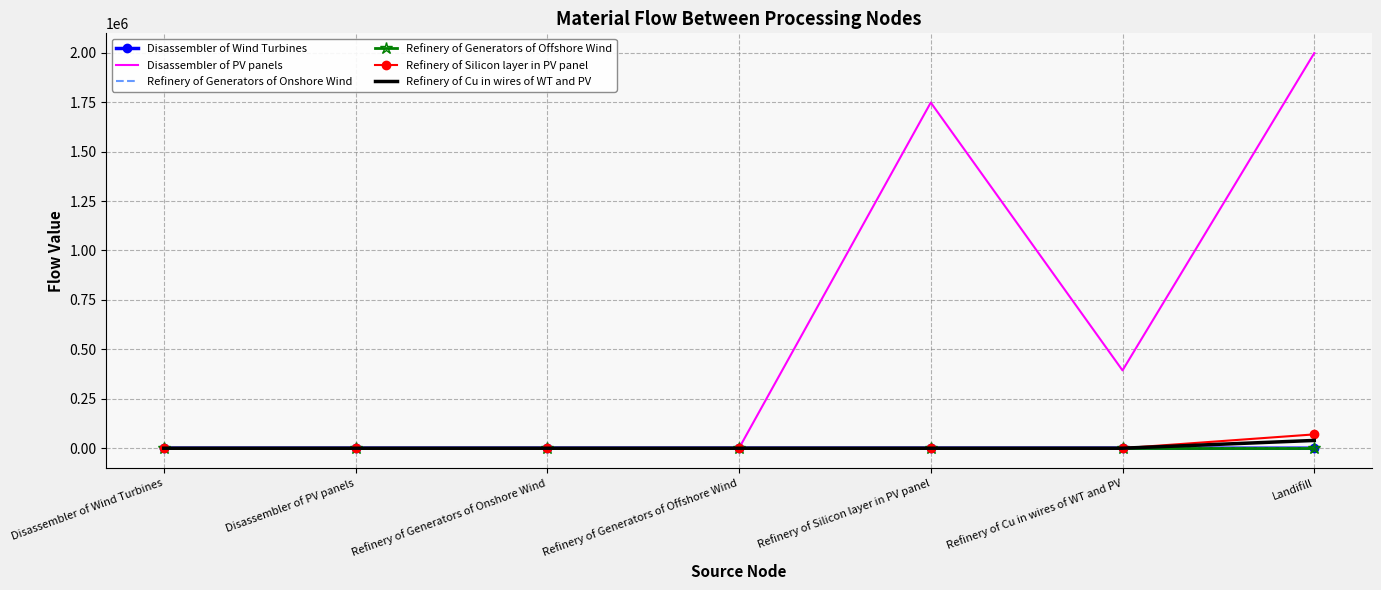

Which series changed the most between Refinery of Generators of Offshore Wind and Landifill?

Disassembler of PV panels